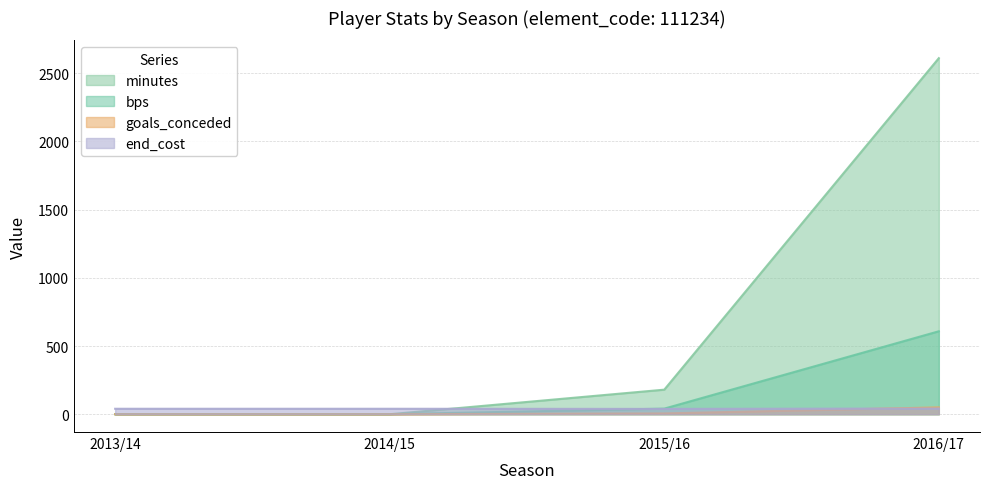

How many values in minutes are above zero?

2